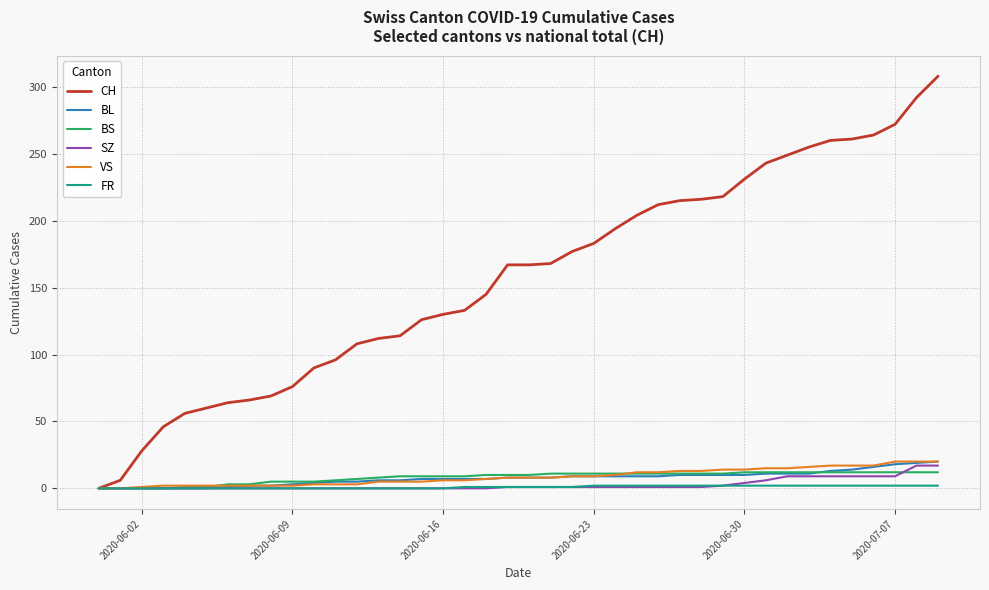

Which series has the largest range (max minus min)?

CH